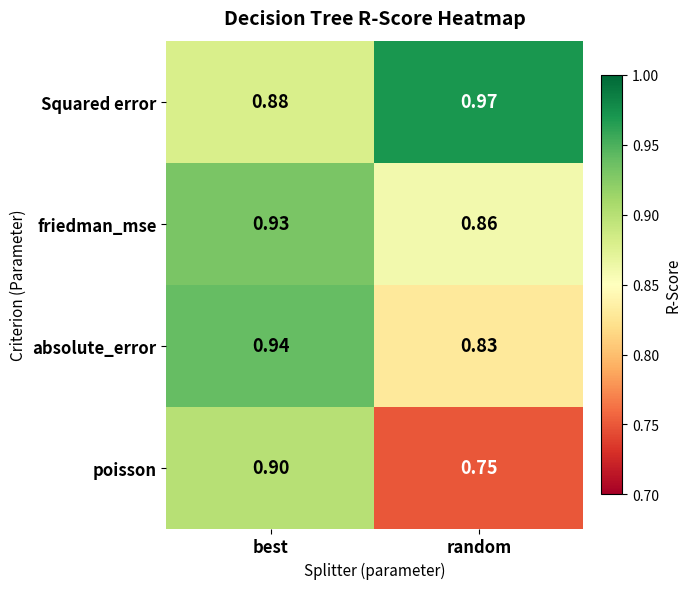

Rank the series at random from highest to lowest value.

Squared error, friedman_mse, absolute_error, poisson